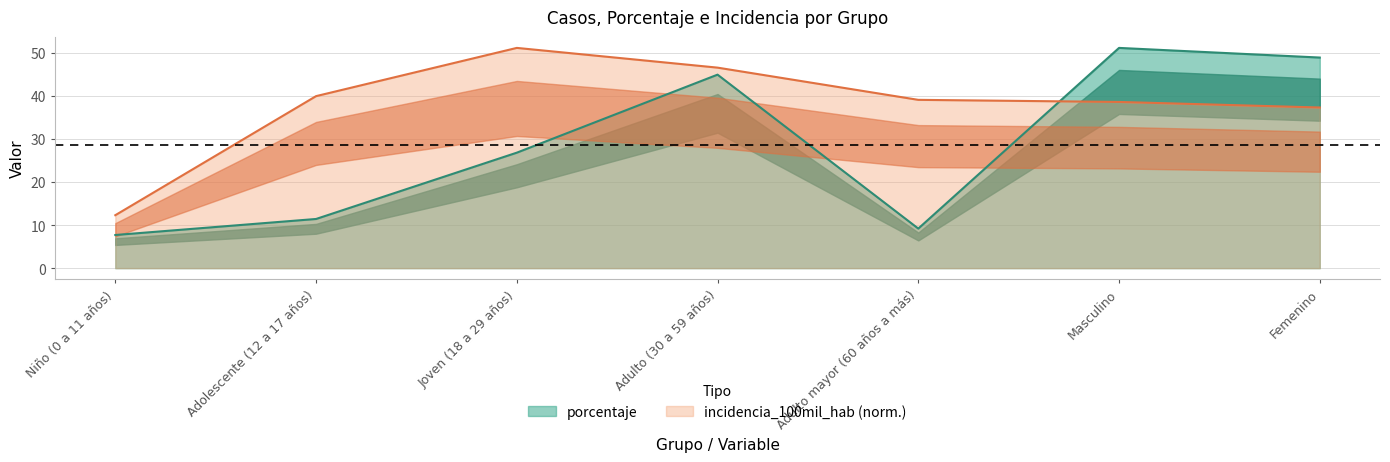

What is the approximate value of incidencia_100mil_hab at Adulto mayor (60 años a más)?

39.1